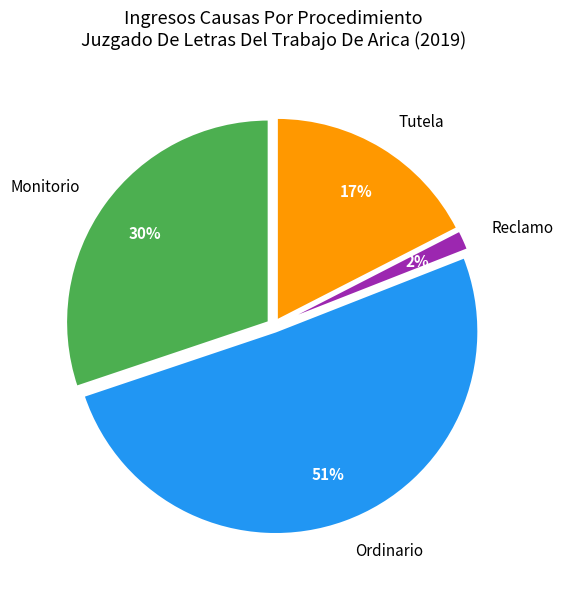

Which has a higher value, Ordinario or Monitorio?

Ordinario